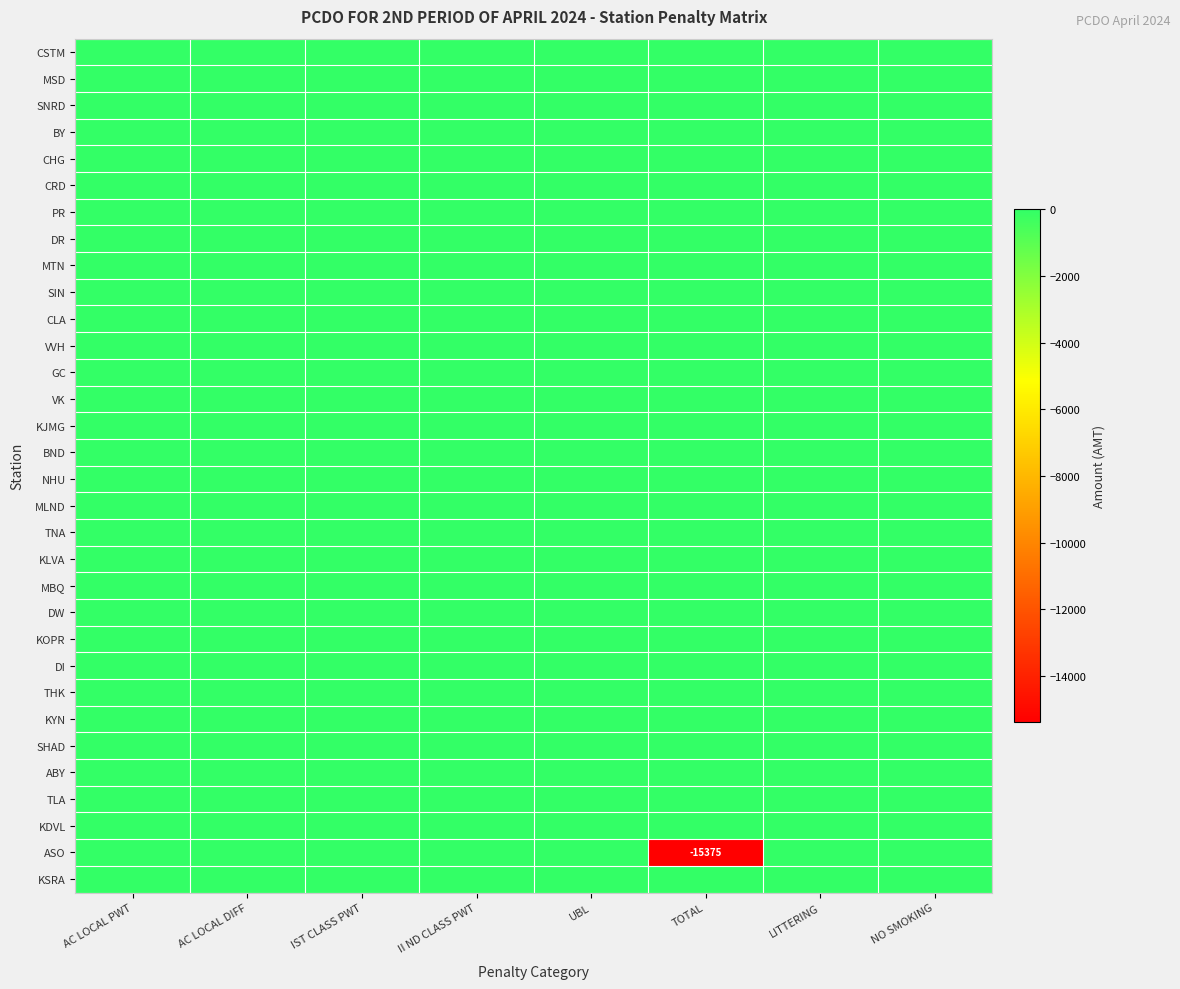

List the series in order of their peak value, highest first.

CSTM, MSD, SNRD, BY, CHG, CRD, PR, DR, MTN, SIN, CLA, VVH, GC, VK, KJMG, BND, NHU, MLND, TNA, KLVA, MBQ, DW, KOPR, DI, THK, KYN, SHAD, ABY, TLA, KDVL, ASO, KSRA